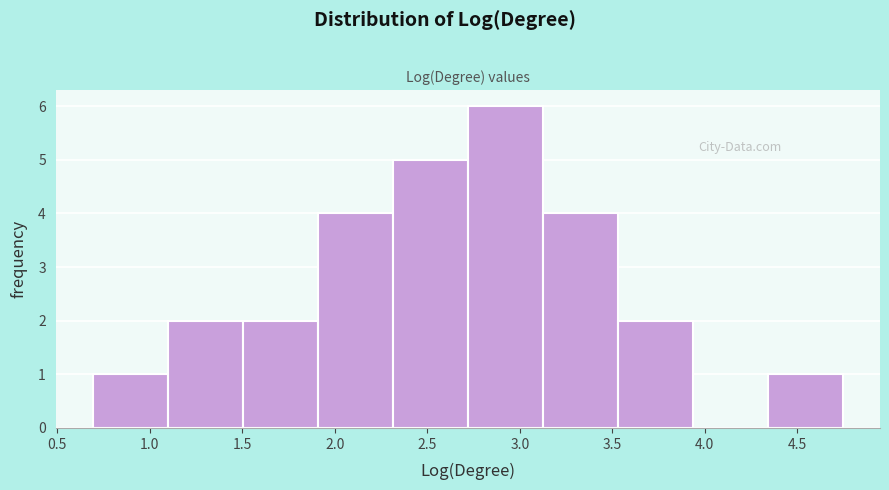

Reading left to right, transcribe this chart: for each bar, give the range it covers on the x-axis and its height. Neither the bar edges nor the heights are printed on the chart, so give them approximately, as read against the axes.

0.70 to 1.10: 1
1.10 to 1.50: 2
1.50 to 1.90: 2
1.90 to 2.30: 4
2.30 to 2.70: 5
2.70 to 3.10: 6
3.10 to 3.55: 4
3.55 to 3.95: 2
3.95 to 4.35: 0
4.35 to 4.75: 1